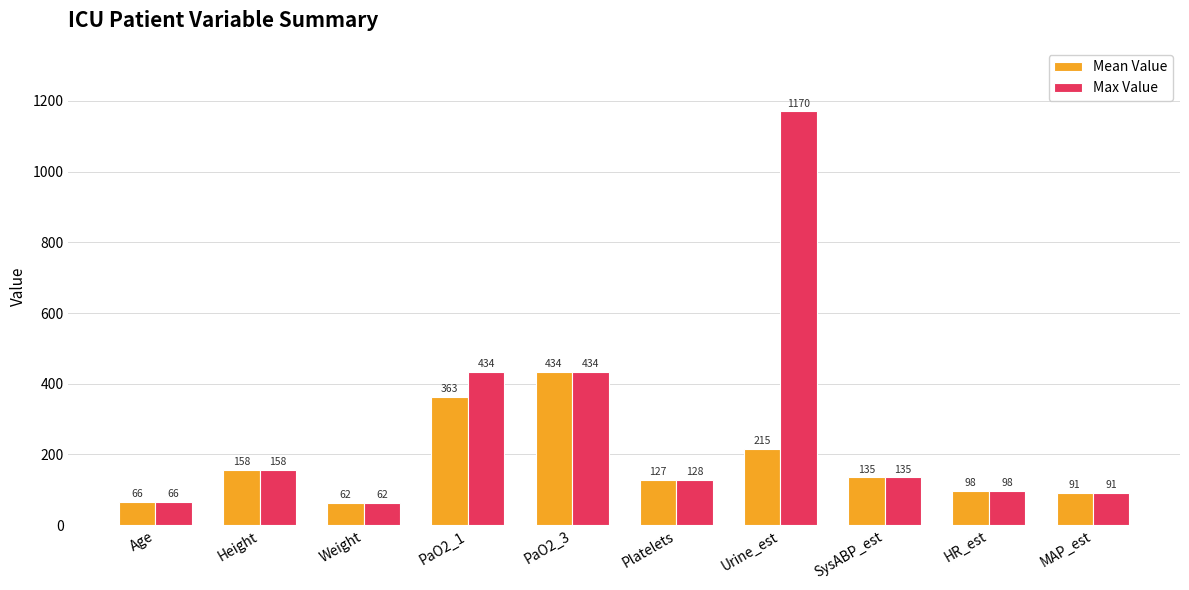

Is it true that Mean Value equals 215.0 at Urine_est?

True